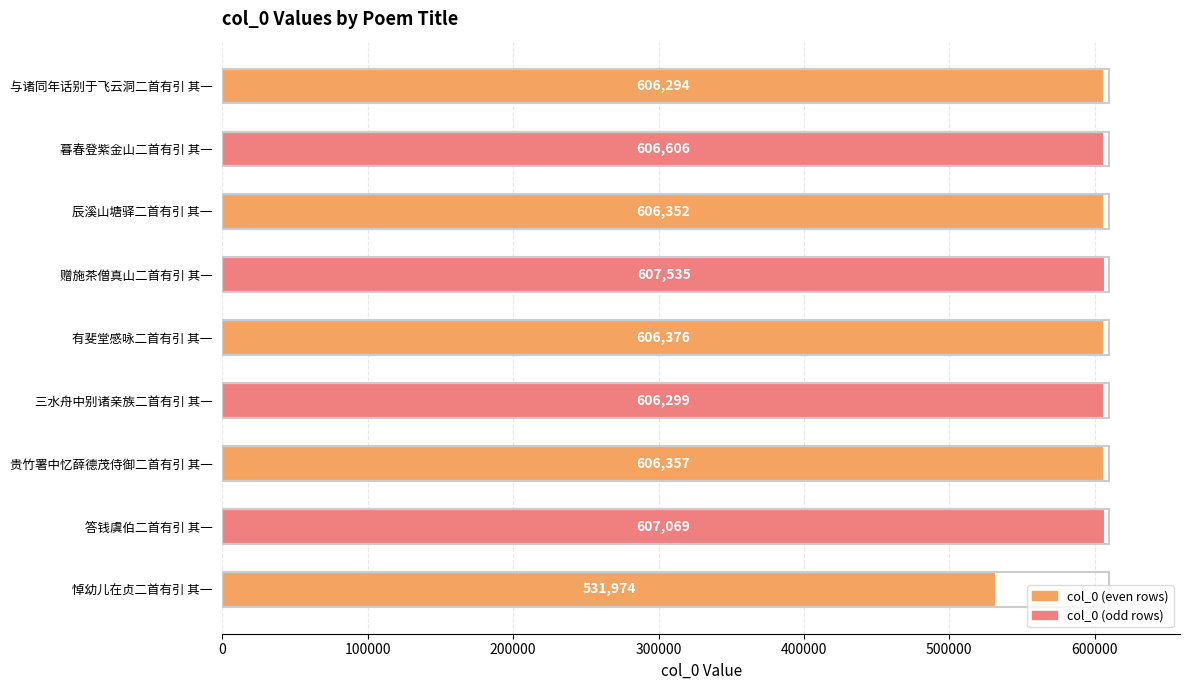

Where is the data nearest to the value 569754?

与诸同年话别于飞云洞二首有引 其一